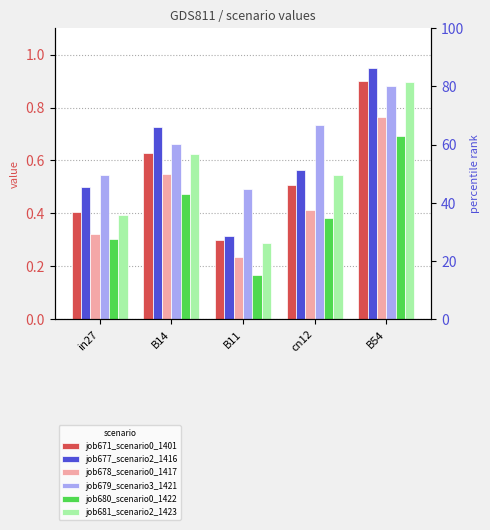

How many groups of bars are there?

5